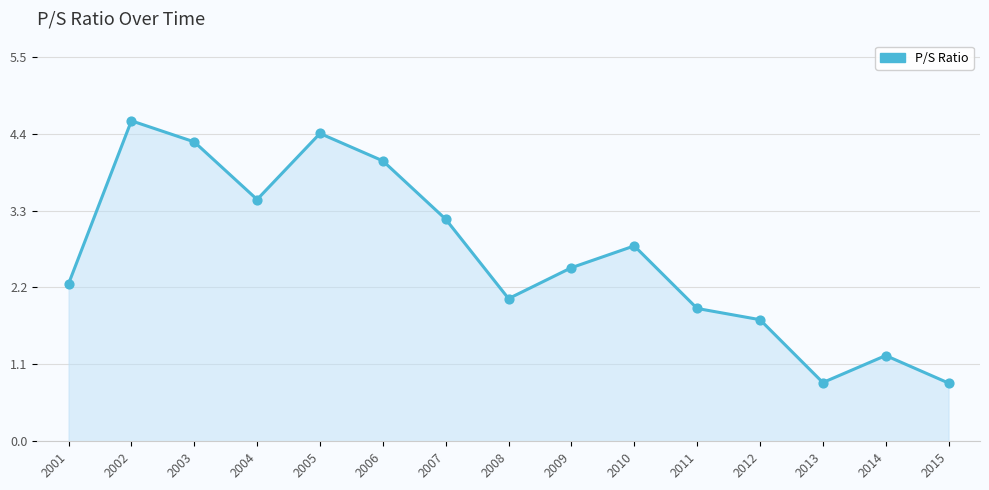

What is the change in value from 2001 to 2007?

+0.9